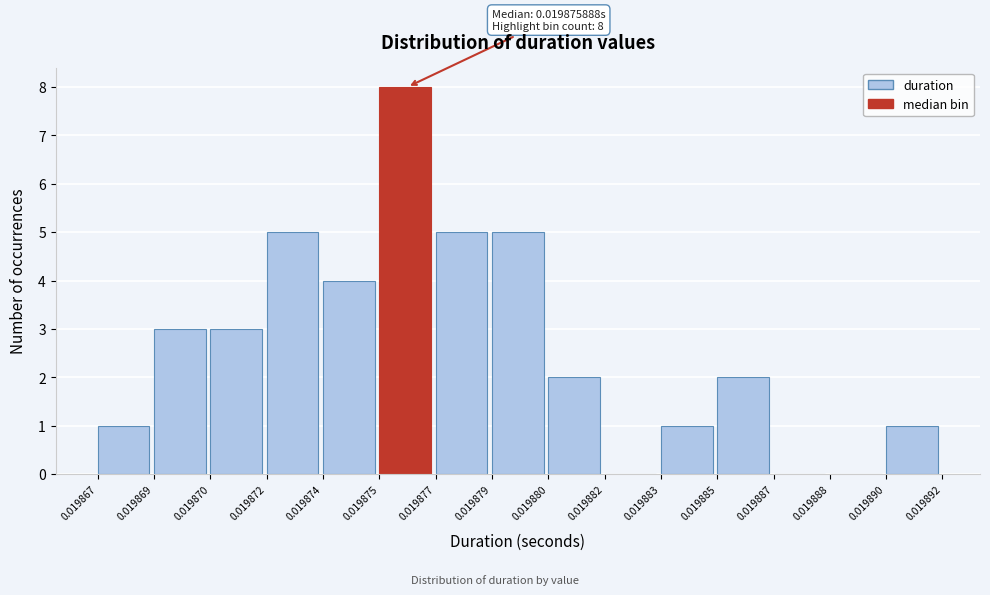

Reading left to right, list all the values displayed in this chart.

0.019867=1	0.019869=3	0.019870=3	0.019872=5	0.019874=4	0.019875=8	0.019877=5	0.019879=5	0.019880=2	0.019882=0	0.019883=1	0.019885=2	0.019887=0	0.019888=0	0.019890=1